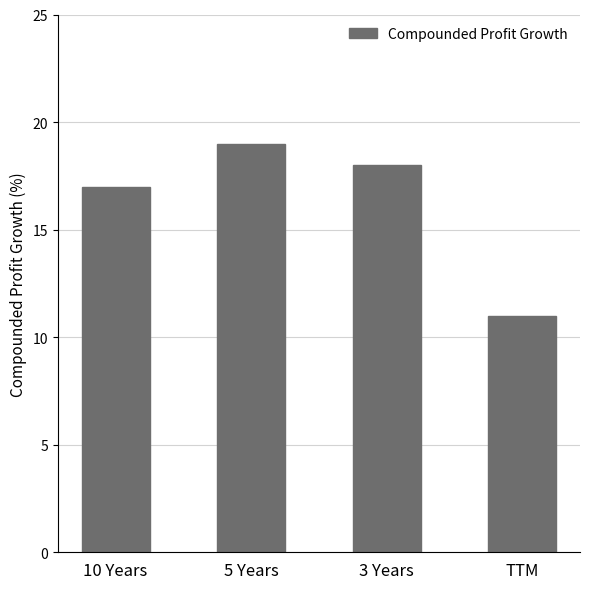

Which label corresponds to the smallest value in the chart?

TTM